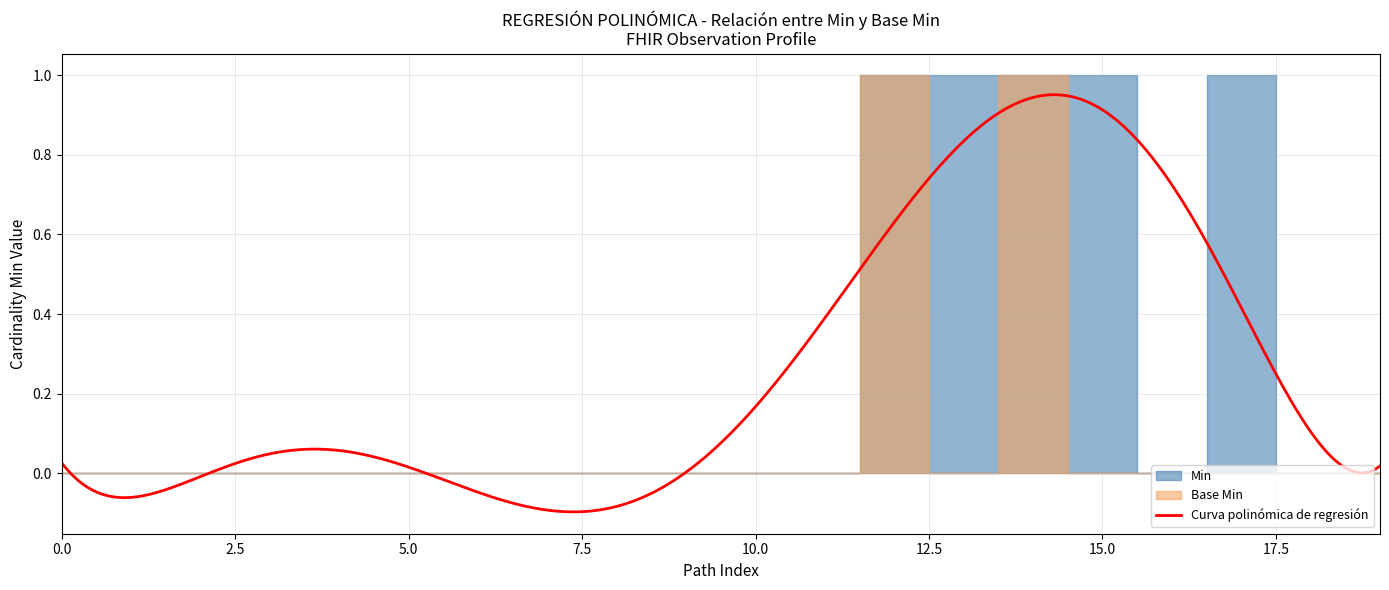

True or false: Base Min has more than 0 interior local peaks.

True